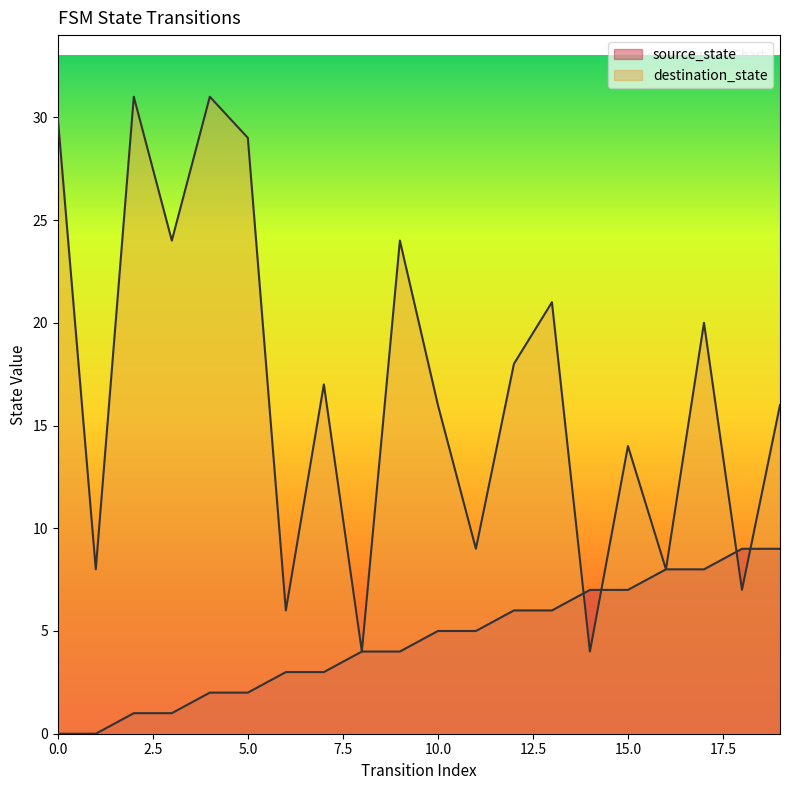

How many series are shown in this chart?

2